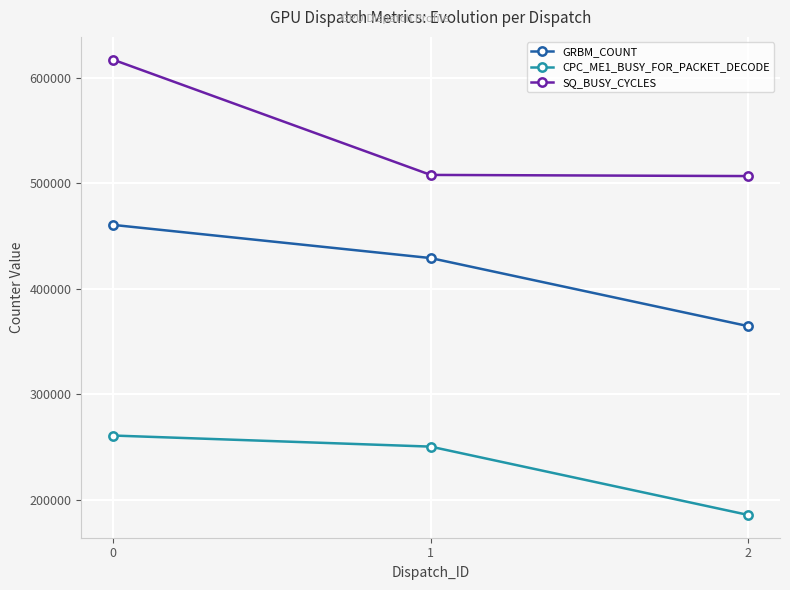

What is the value of the SQ_BUSY_CYCLES point at the 1st from the left?

617003